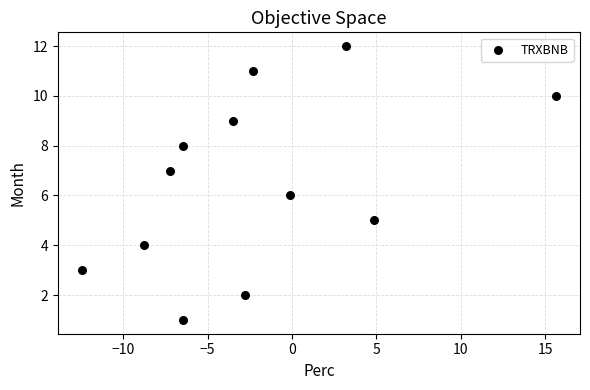

What is the range of Y values (max minus min)?

11